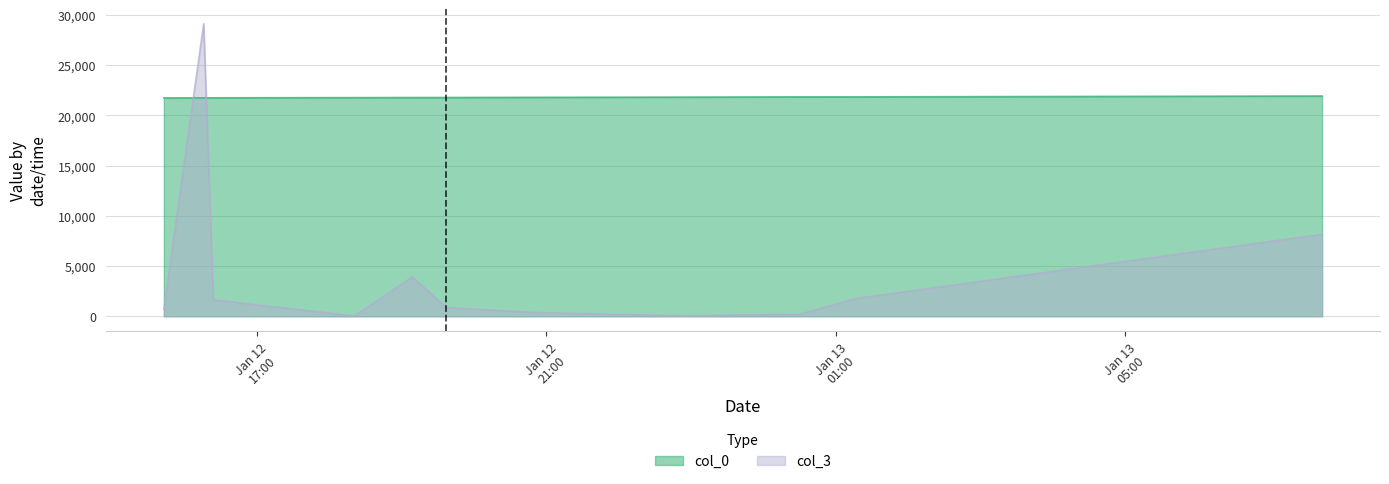

Where is col_0 nearest to the value 21837?

2007-01-13 00:30:00